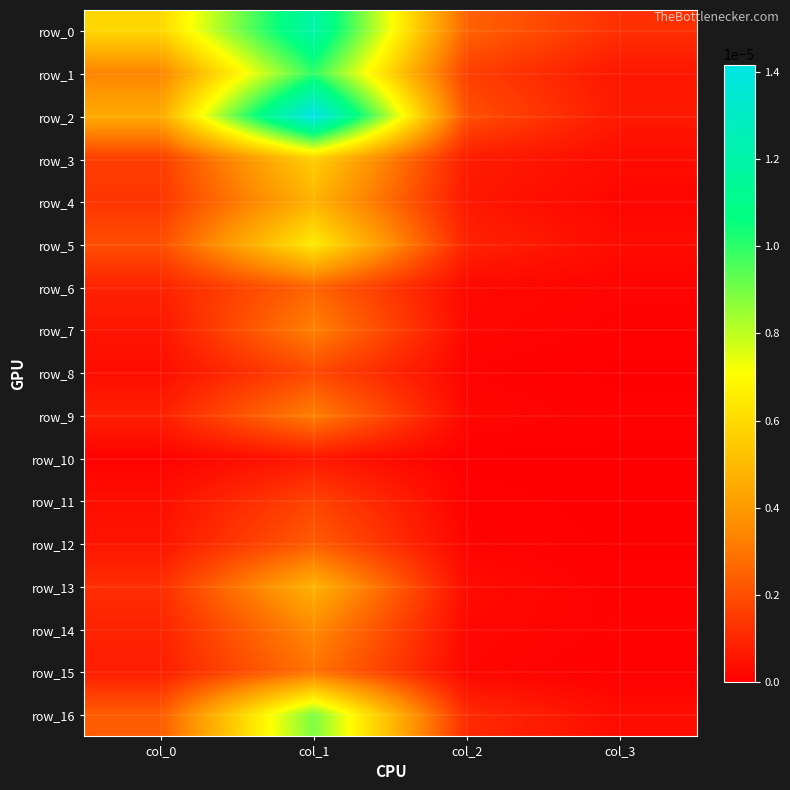

Which series has the largest range (max minus min)?

row_2